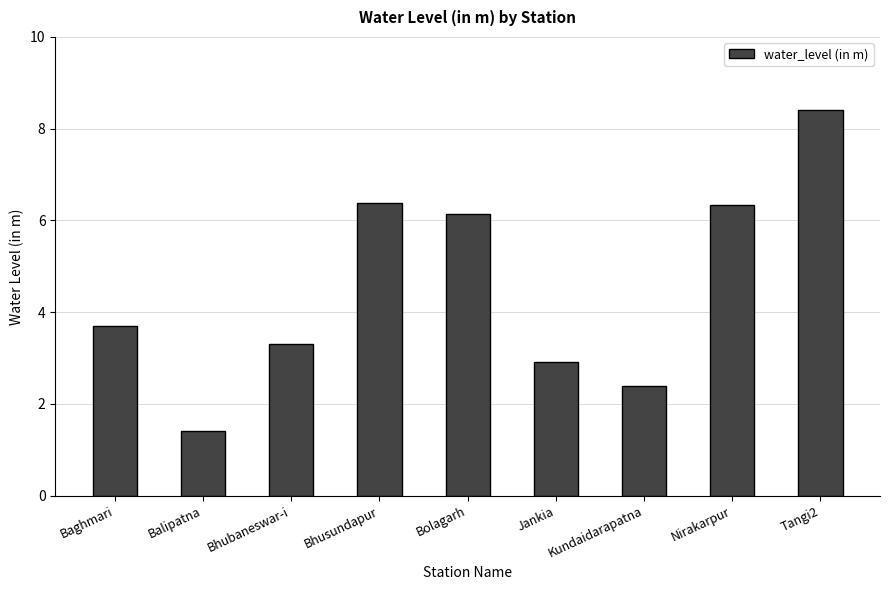

What is the label of the 3rd bar from the right?

Kundaidarapatna